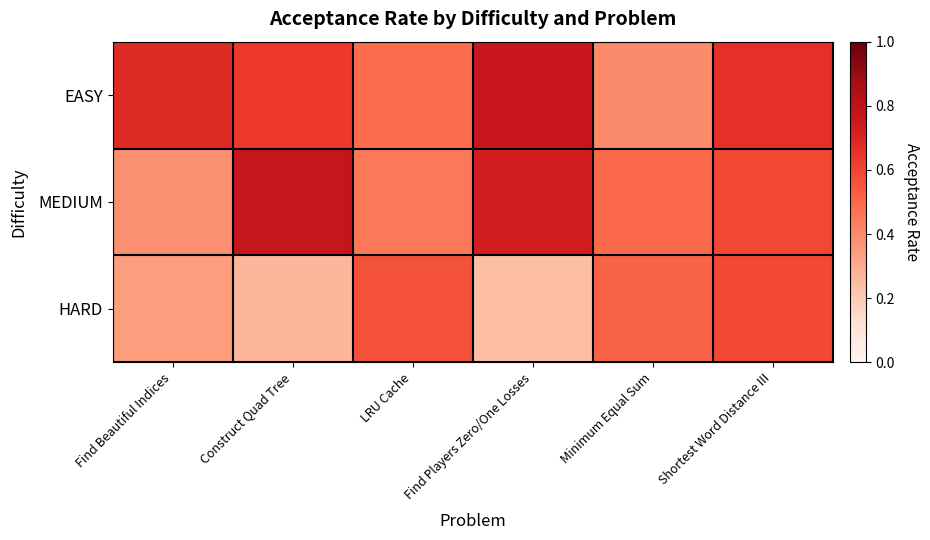

How many categories are shown in the chart?

6